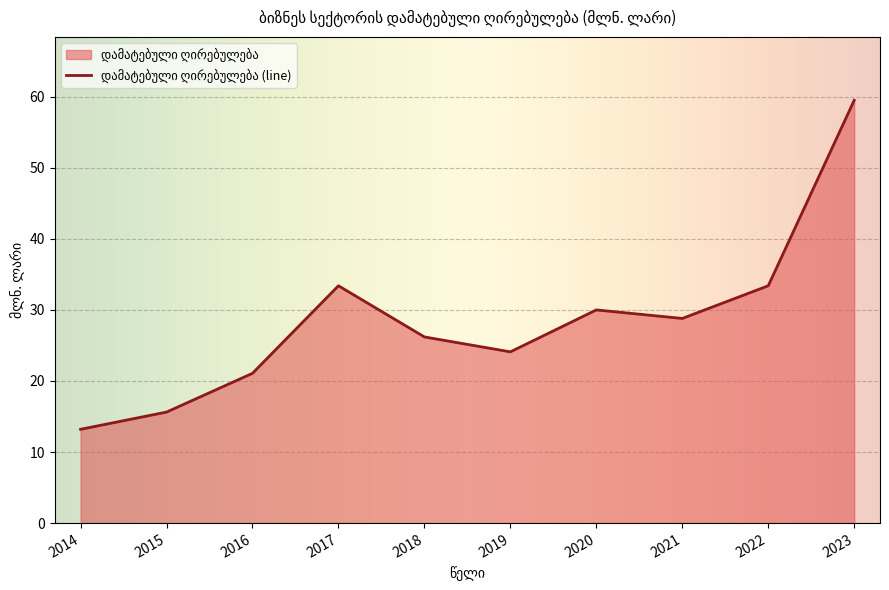

Reading right to left, extract all data points from this chart.

2023=59.5	2022=33.4	2021=28.8	2020=30.0	2019=24.1	2018=26.2	2017=33.4	2016=21.1	2015=15.6	2014=13.2